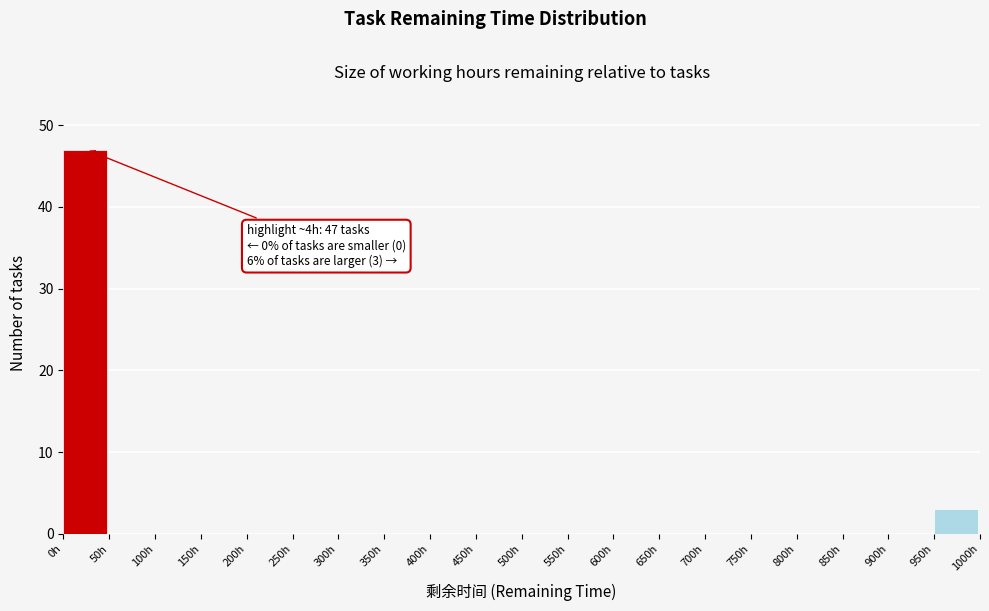

Which range on the x-axis has the tallest bar?

0 to 50